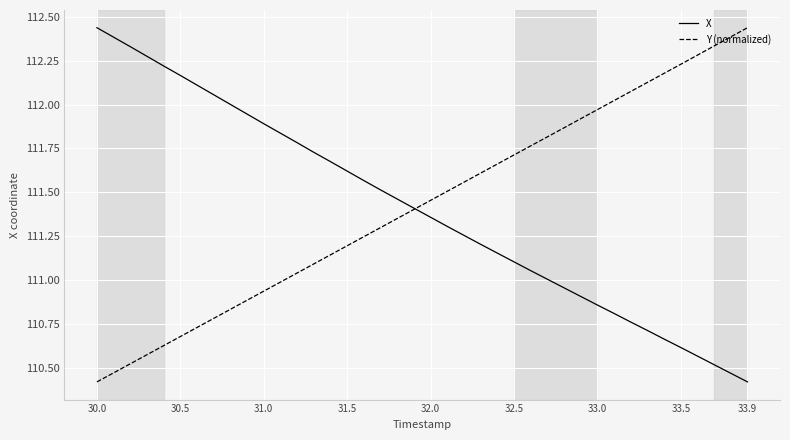

What is the minimum value for X?

110.4